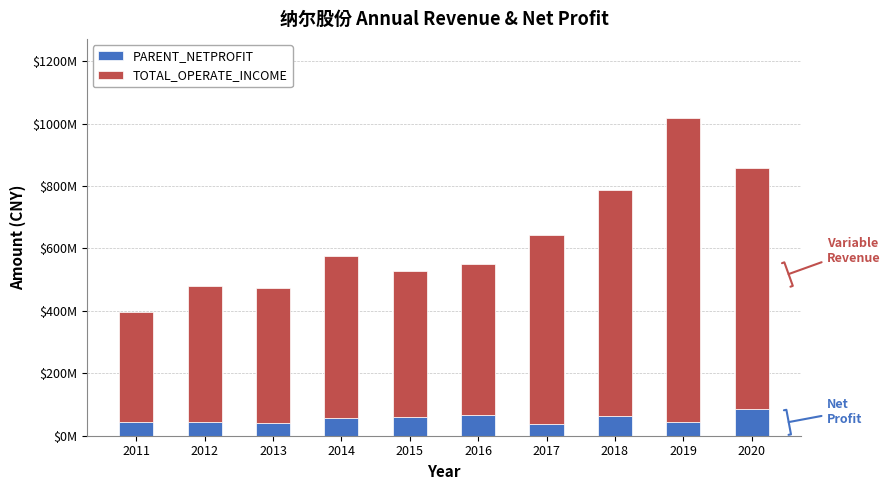

What are all the series names shown in the legend?

PARENT_NETPROFIT, TOTAL_OPERATE_INCOME